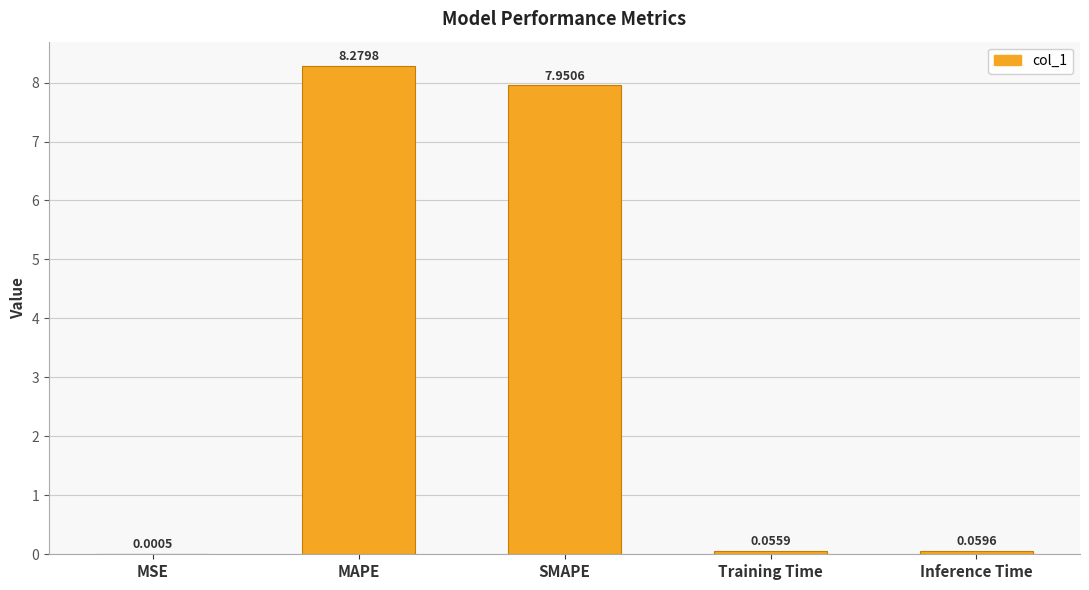

Count the number of data series in this chart.

1